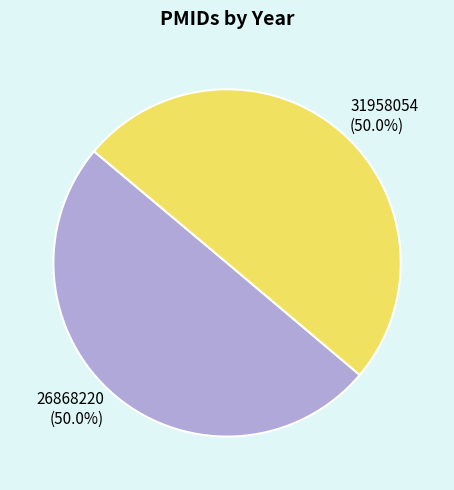

What is the total percentage of 26868220 and 31958054?

100.0%